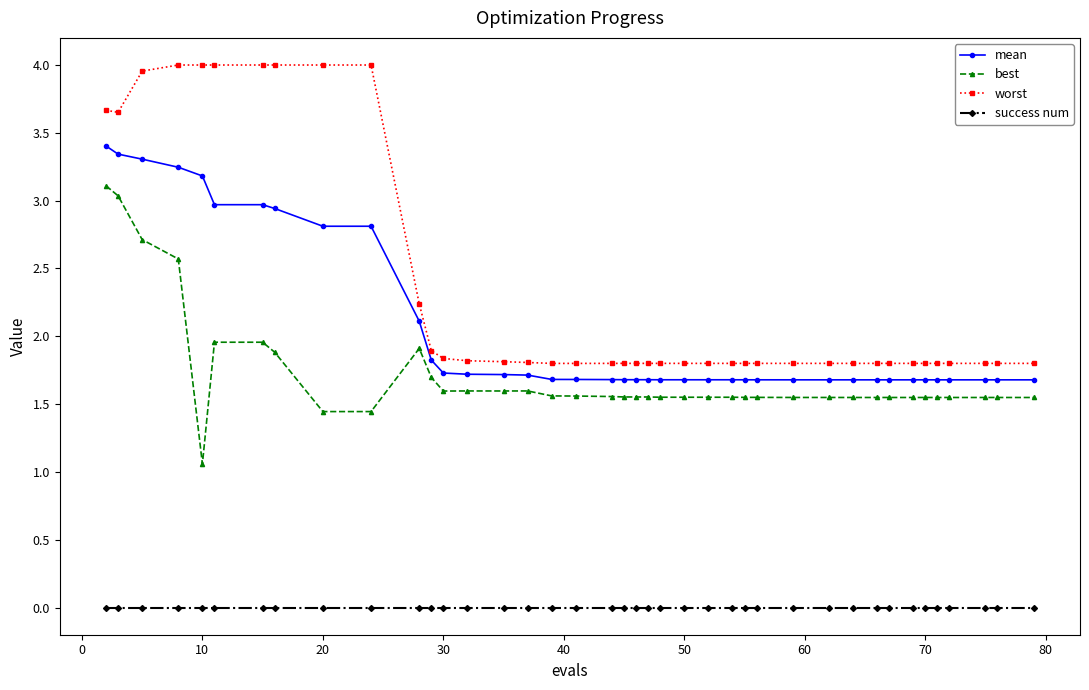

True or false: best and mean intersect in this chart.

False